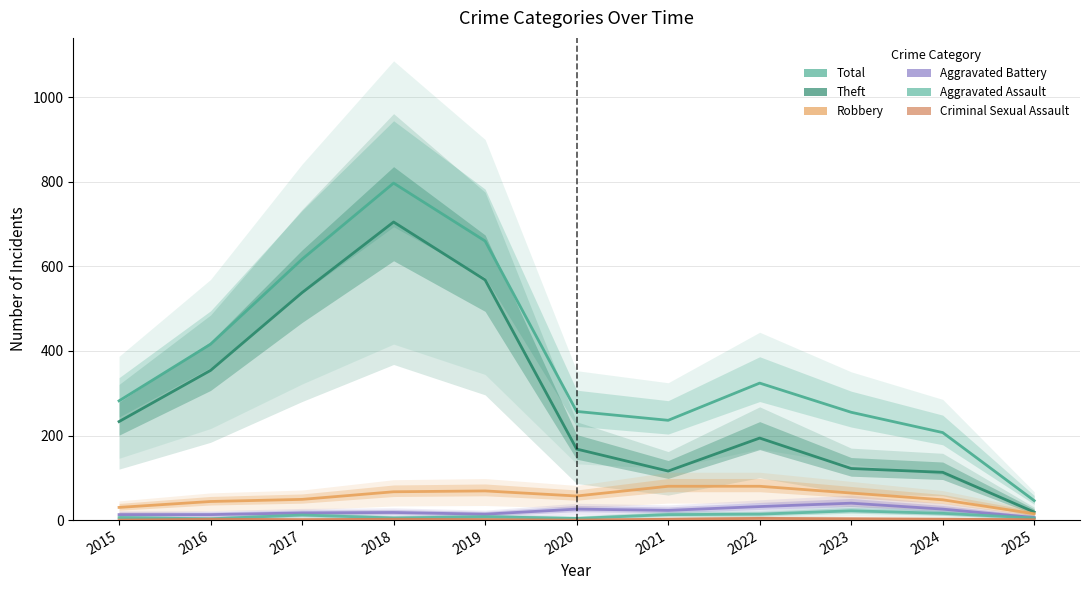

How many lines are shown in the chart?

6